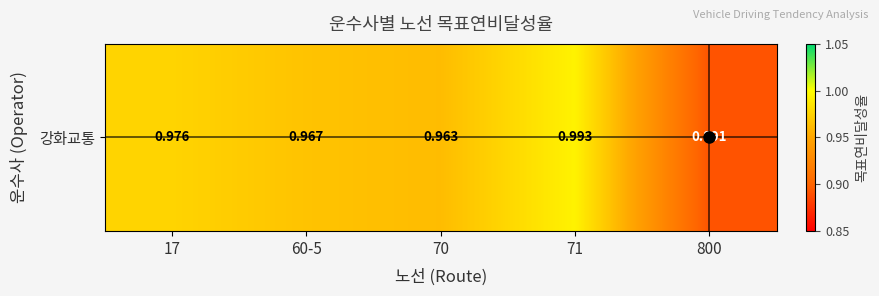

List the labels in order of value, smallest first.

800, 70, 60-5, 17, 71